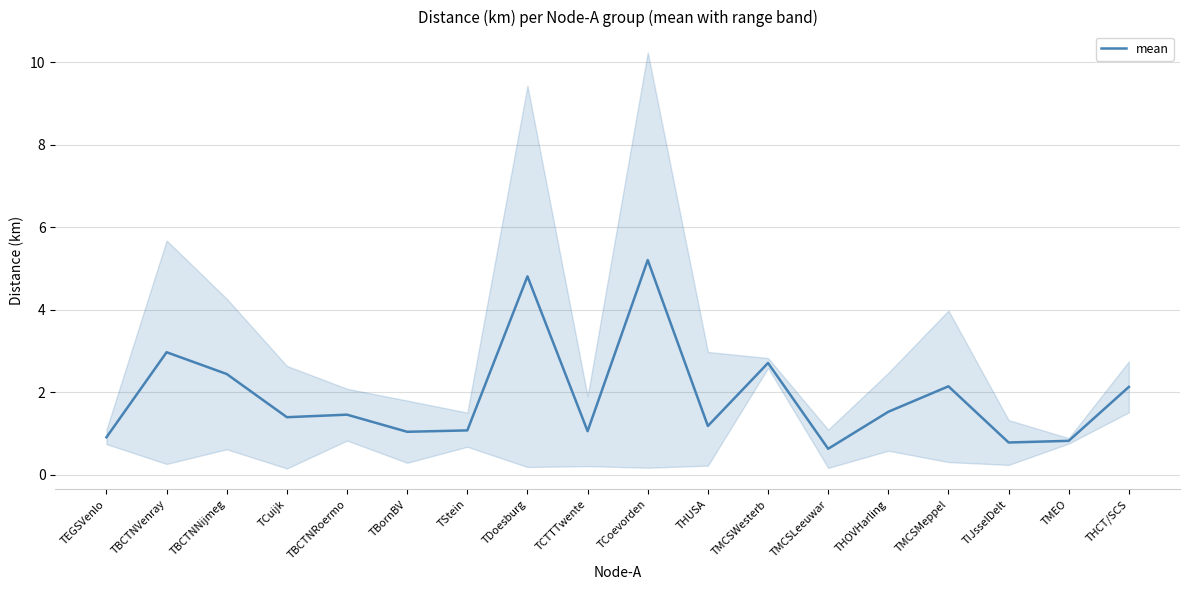

What is the label of the 10th point from the left?

TCoevorden